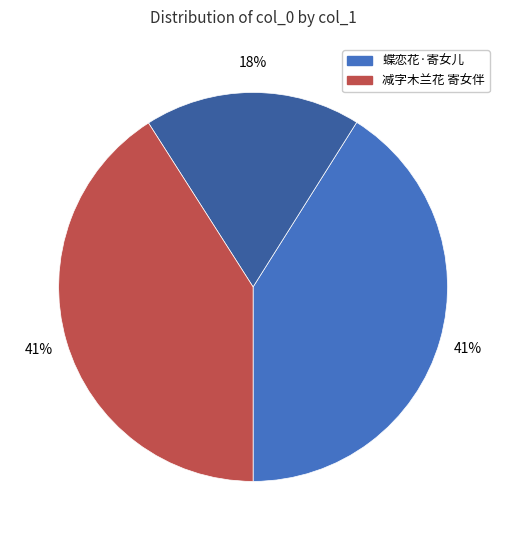

To the nearest percent, what is the average slice percentage?

33%